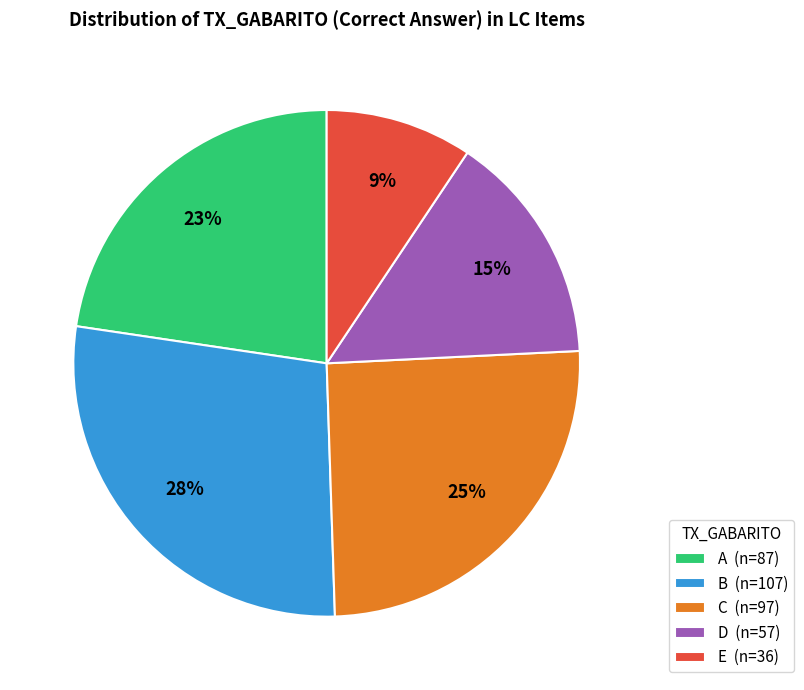

Which has a higher value, A or E?

A